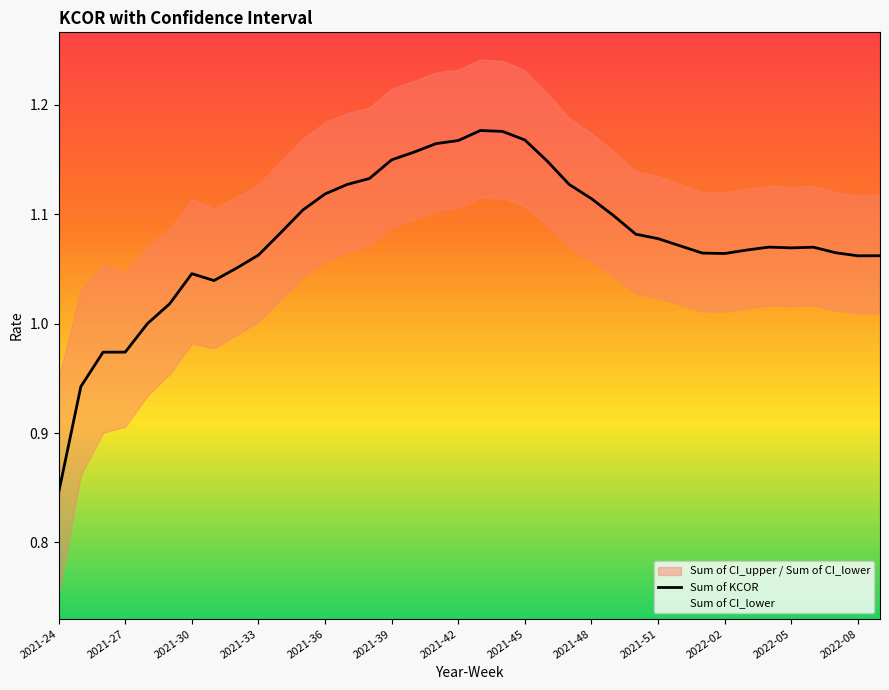

Which category has the lowest value across all series?

2021-24